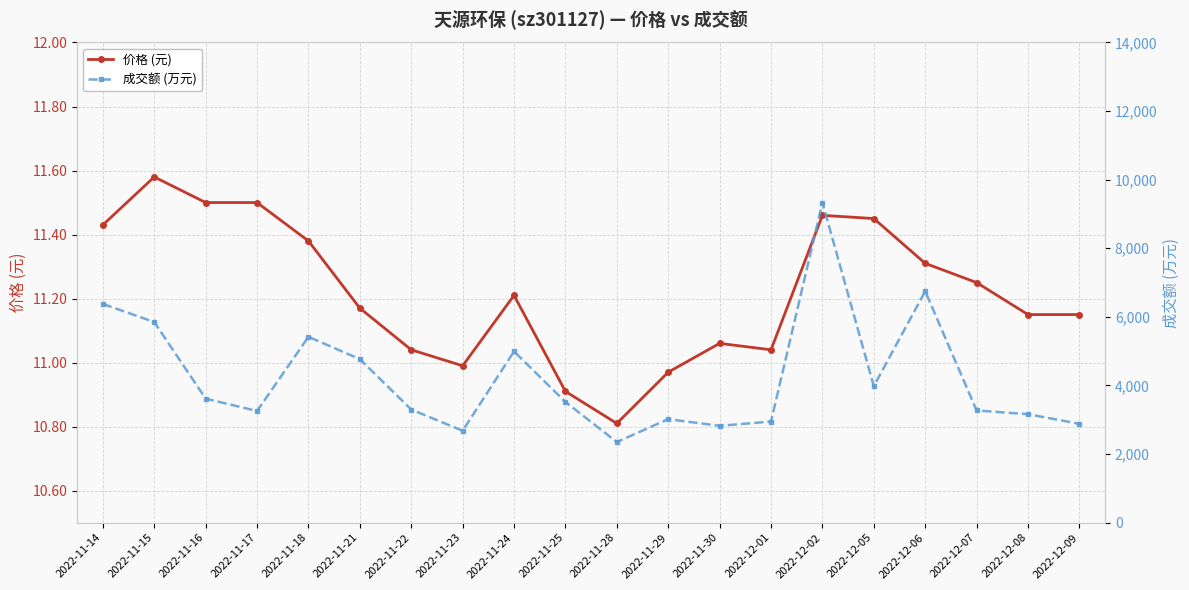

What is the difference between the second highest and minimum values in the 成交额 (万元) series?

4397.0